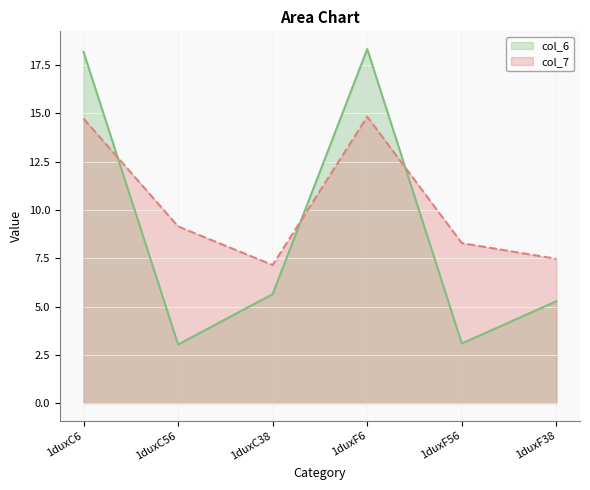

Rank the series by their maximum value, from highest to lowest.

col_6, col_7